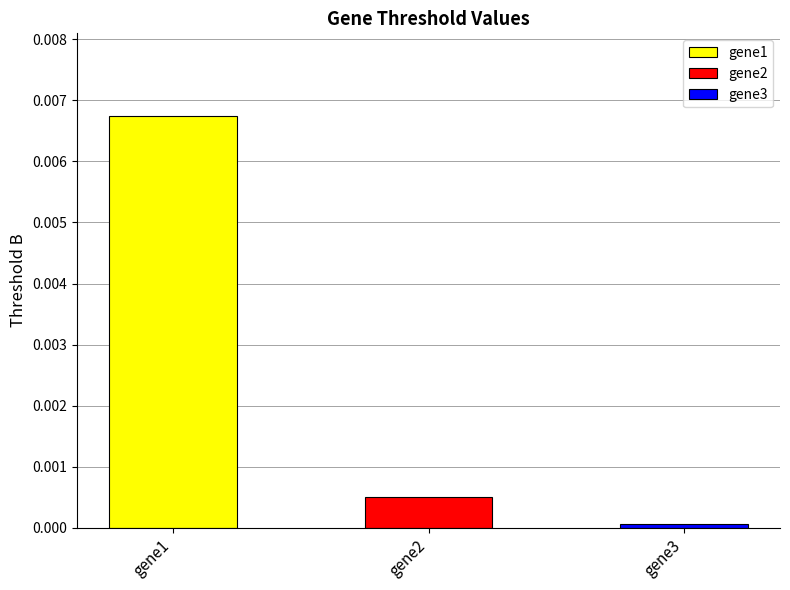

Are the bars grouped side by side (vs. stacked)?

No